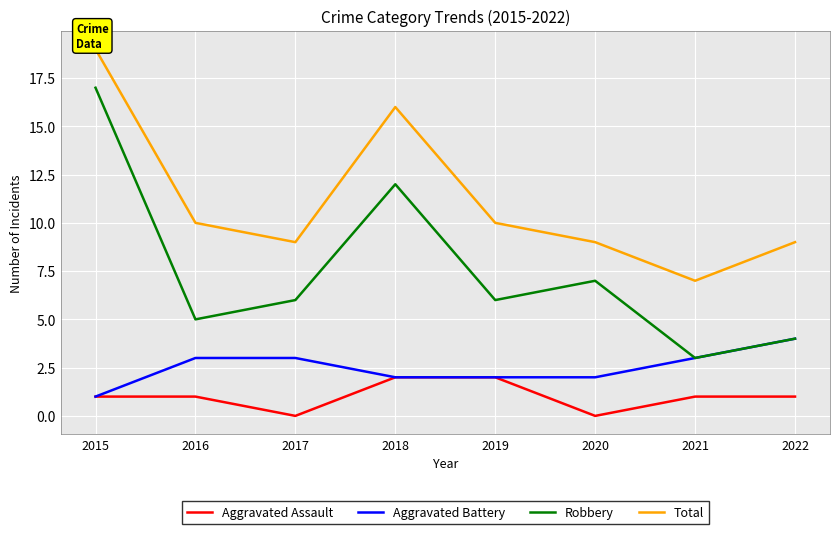

What is the spread (max minus min) of values at 2020?

9